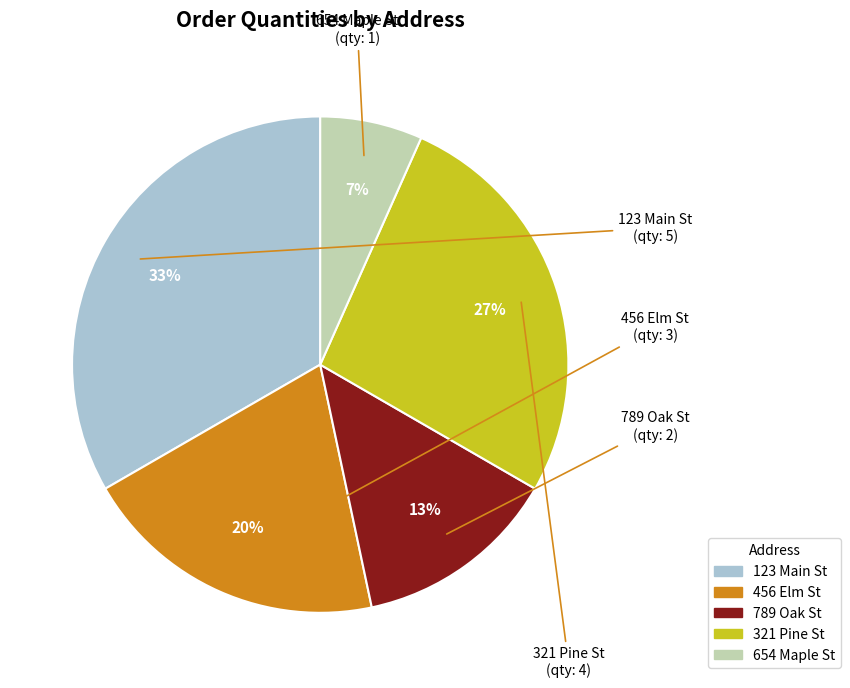

To the nearest percent, what percentage of the pie is 123 Main St?

33%